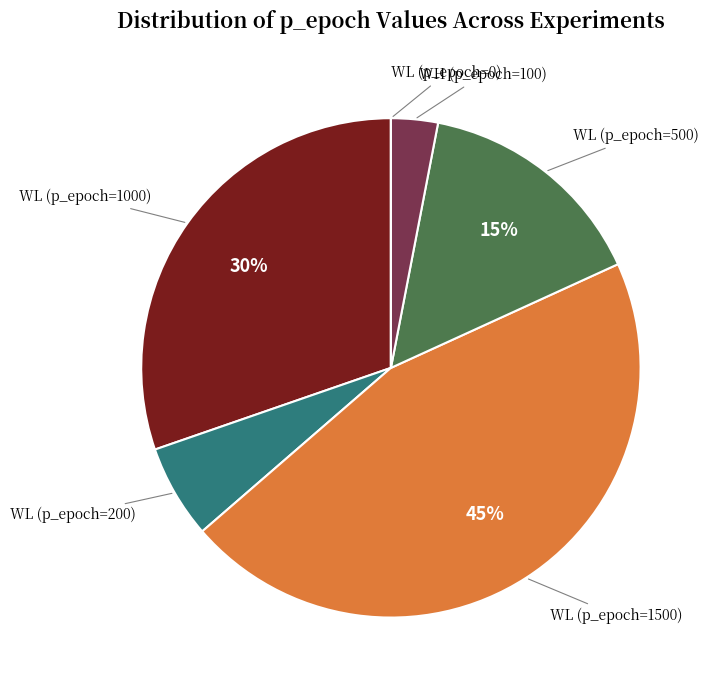

To the nearest percent, what is the difference between the largest and smallest slice percentages?

45%